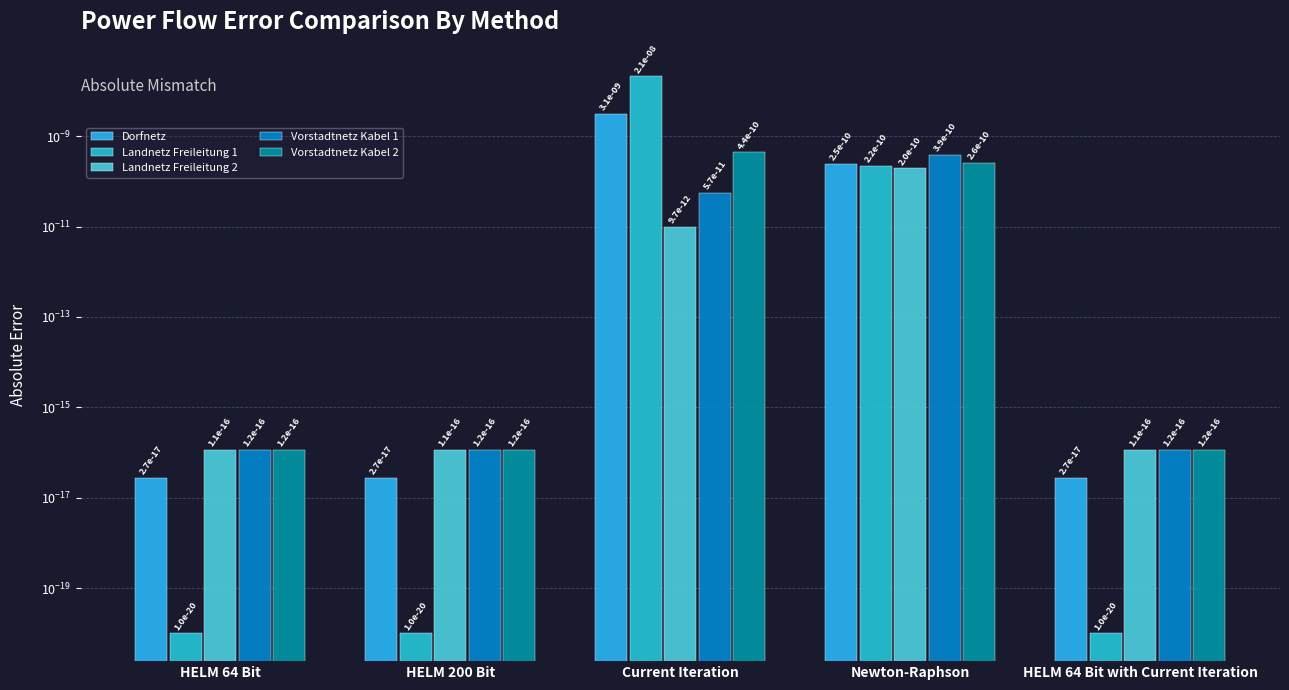

True or false: Vorstadtnetz Kabel 1 has a value of 0.0 at HELM 64 Bit with Current Iteration.

True